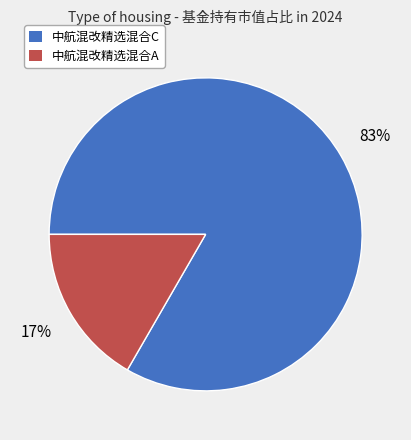

Which has a higher value, 中航混改精选混合A or 中航混改精选混合C?

中航混改精选混合C